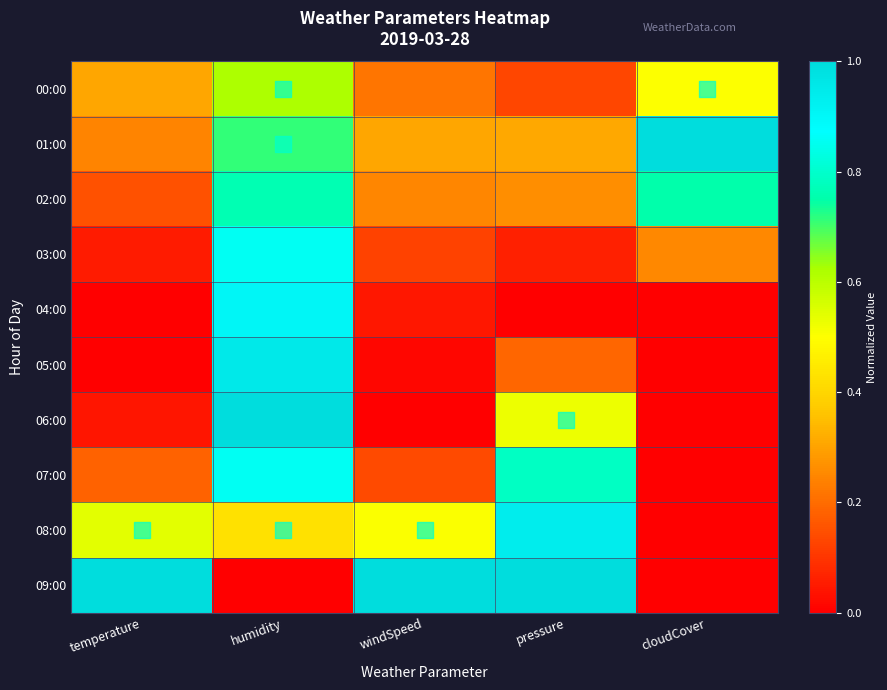

Which series has the largest total across all categories?

09:00